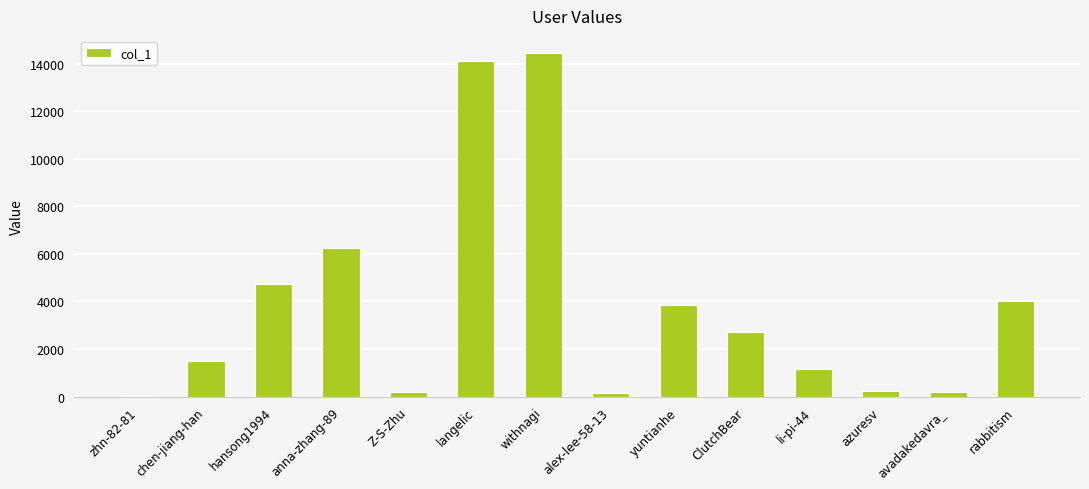

Is it true that the value at langelic is 14123?

True